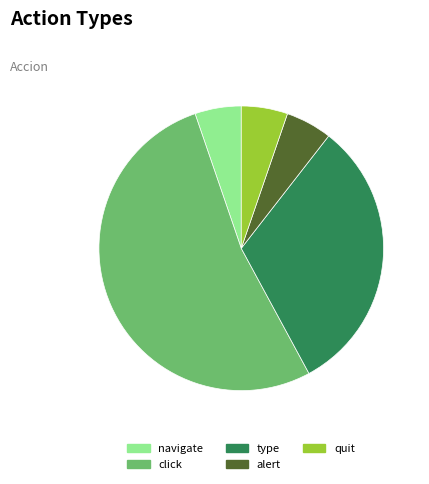

Which category has the biggest portion of the pie?

click